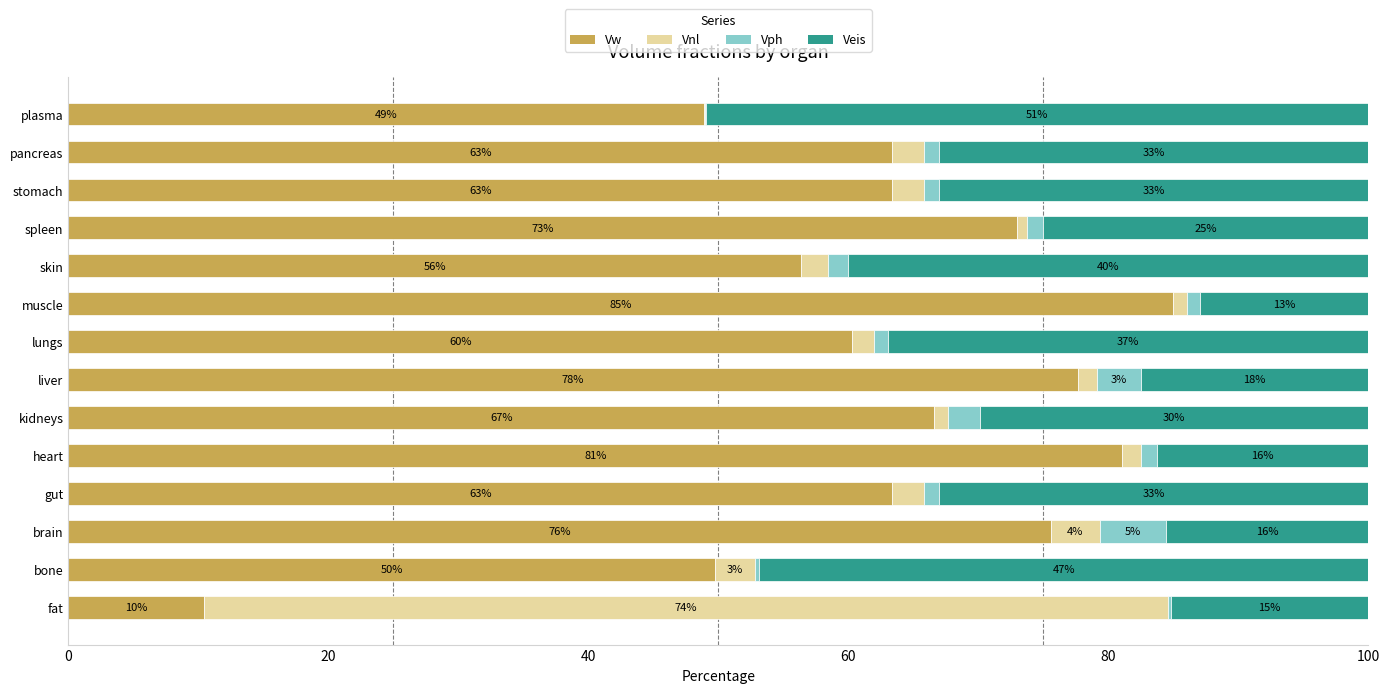

What is the highest value of the Vw series?

84.9